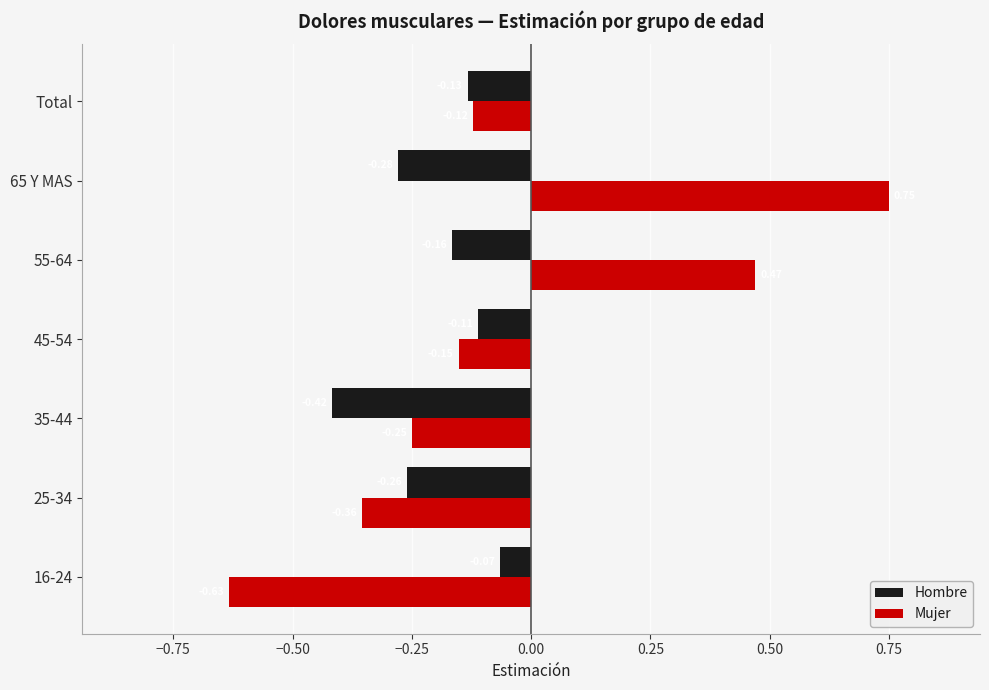

Rank the series by their average value, from highest to lowest.

Mujer, Hombre